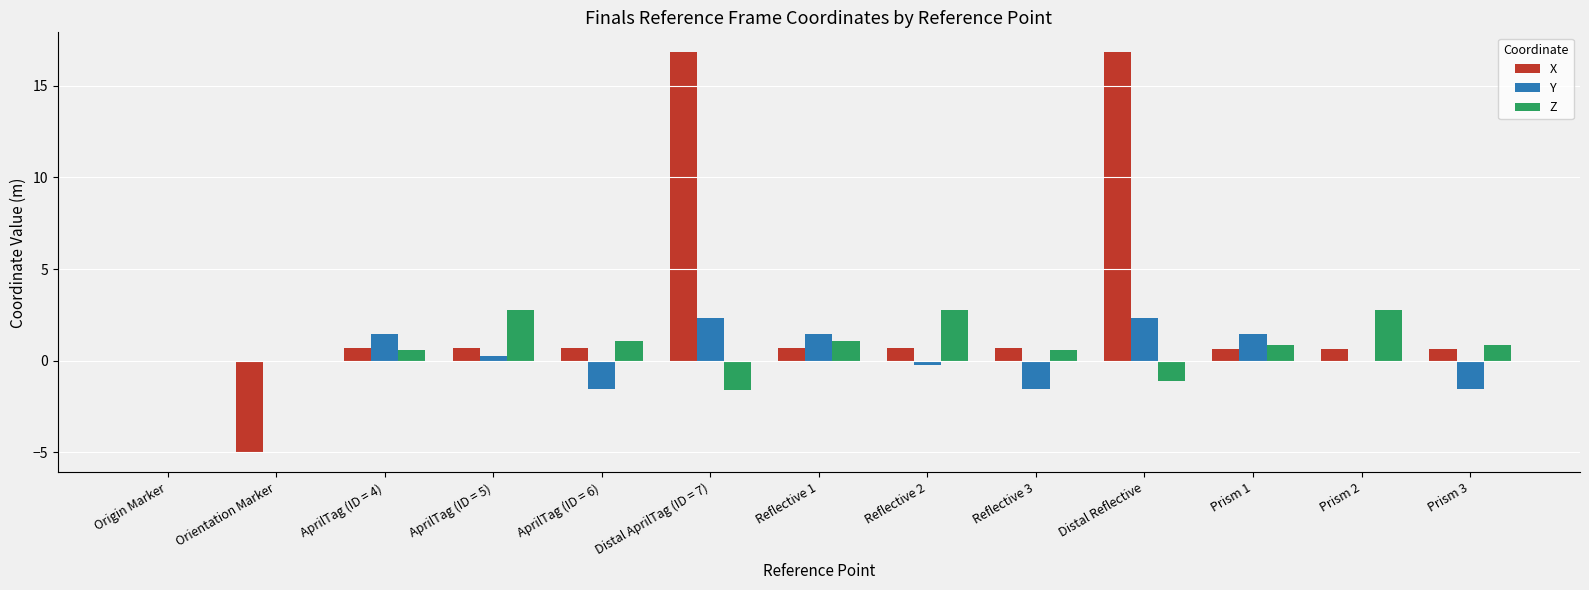

Which series changed the most between Orientation Marker and AprilTag (ID = 5)?

X